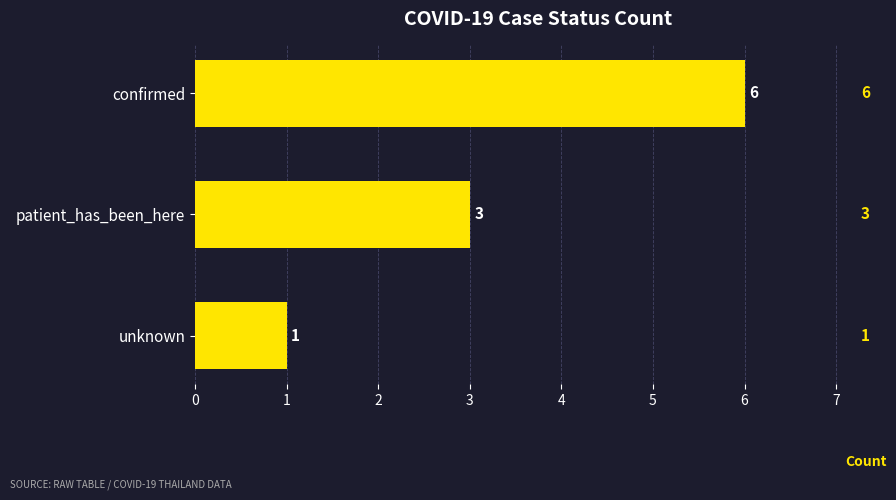

What is the label of the 3rd bar from the bottom?

confirmed